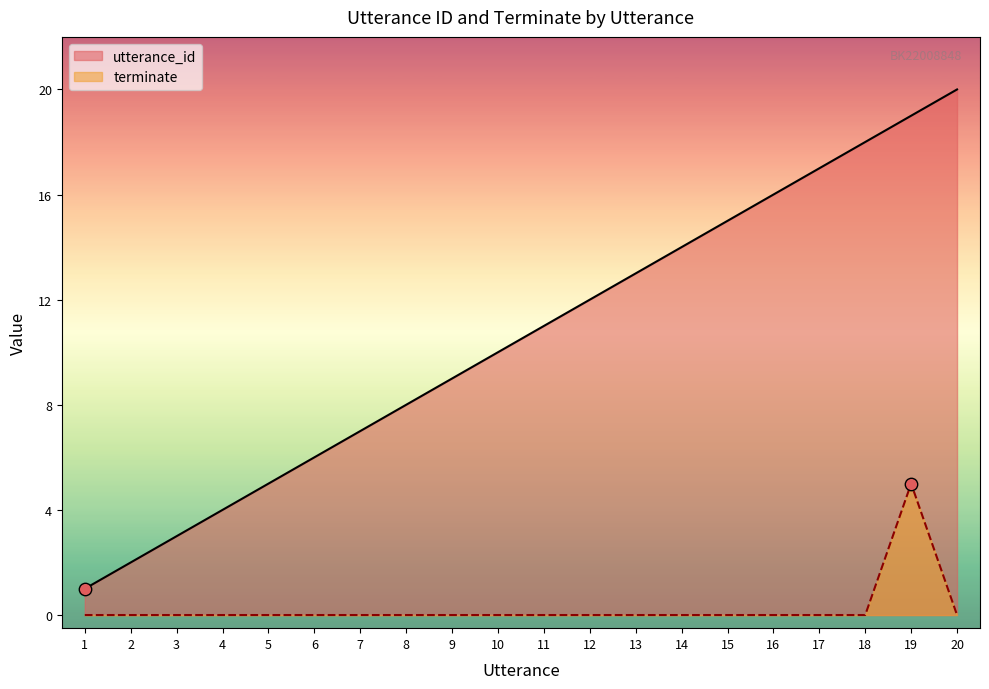

At which category is the sum across all series the highest?

19